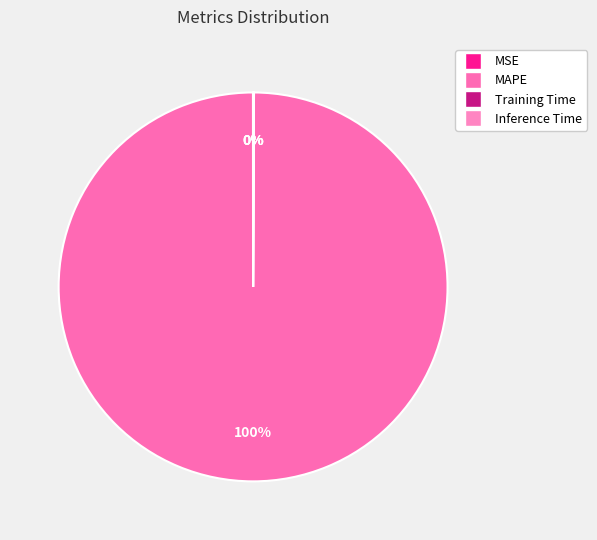

Does Inference Time represent more than half of the total?

No